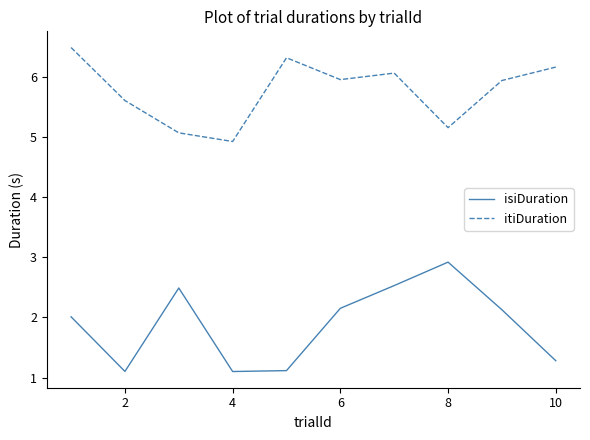

True or false: itiDuration and isiDuration cross at least once.

False